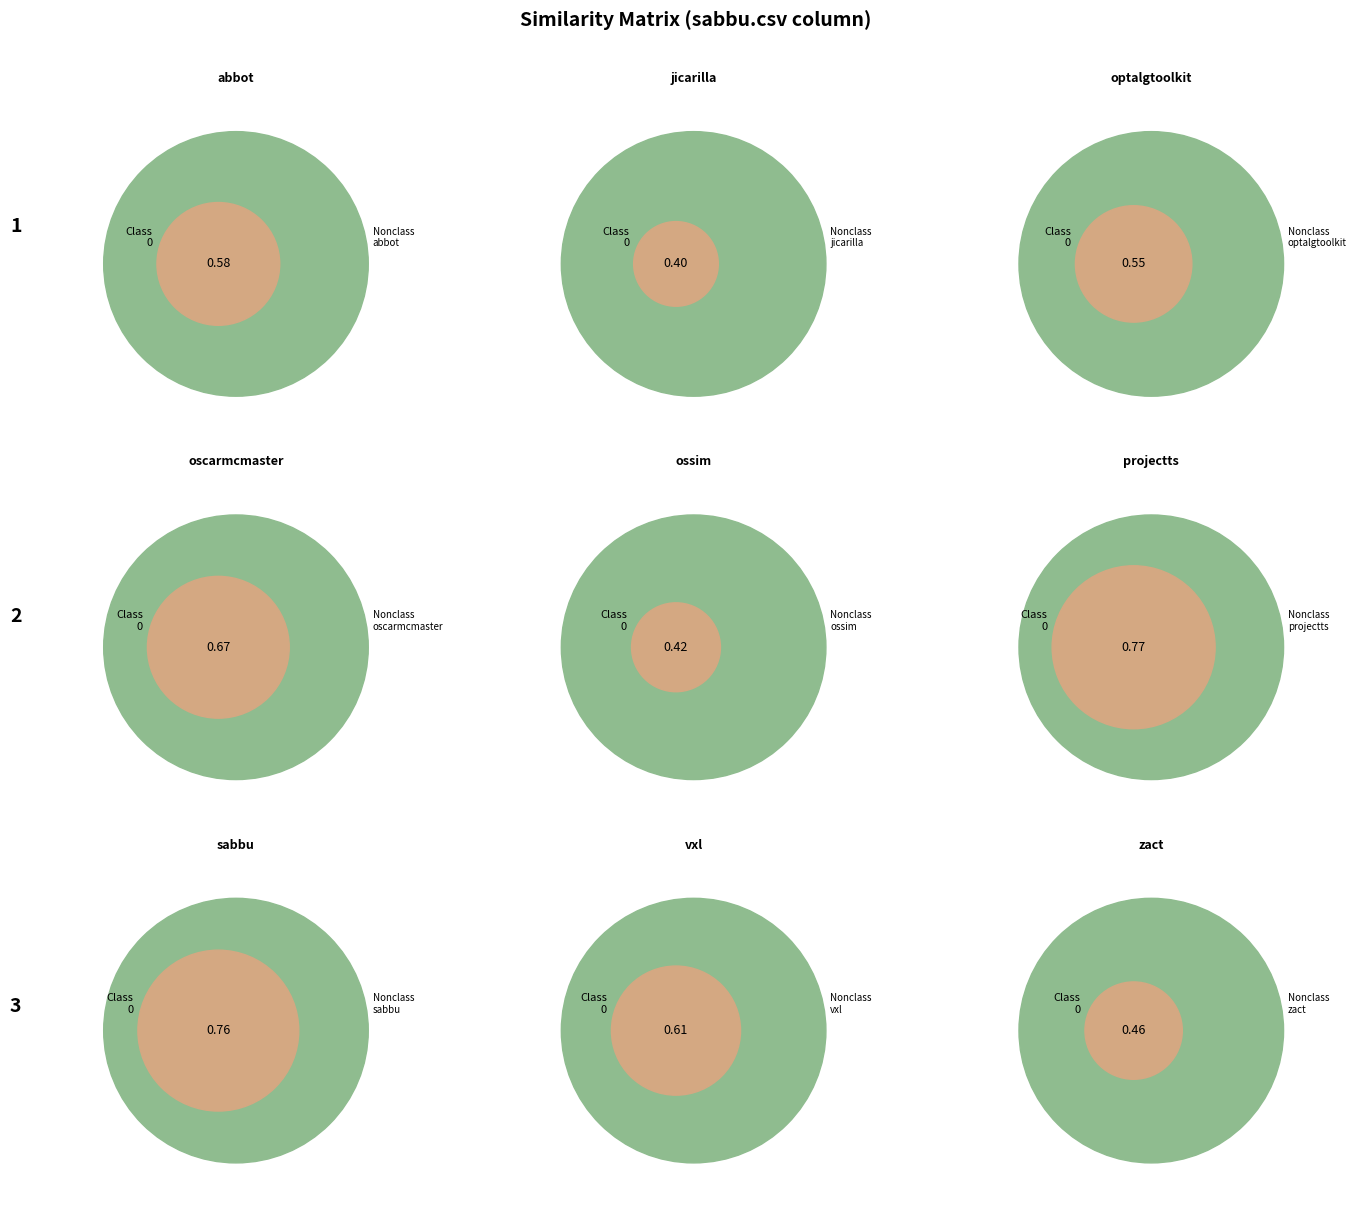

To the nearest percent, what percentage of the pie is jicarilla.csv?

8%